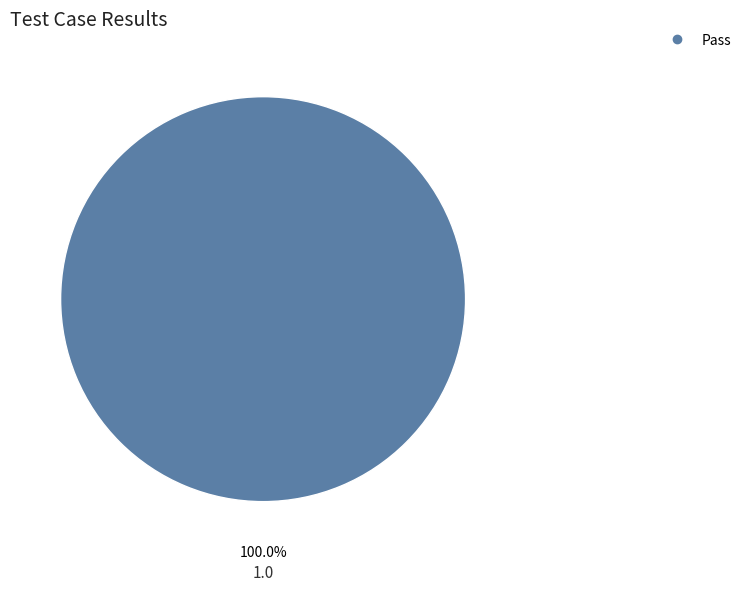

Is there a majority slice in this chart?

Yes